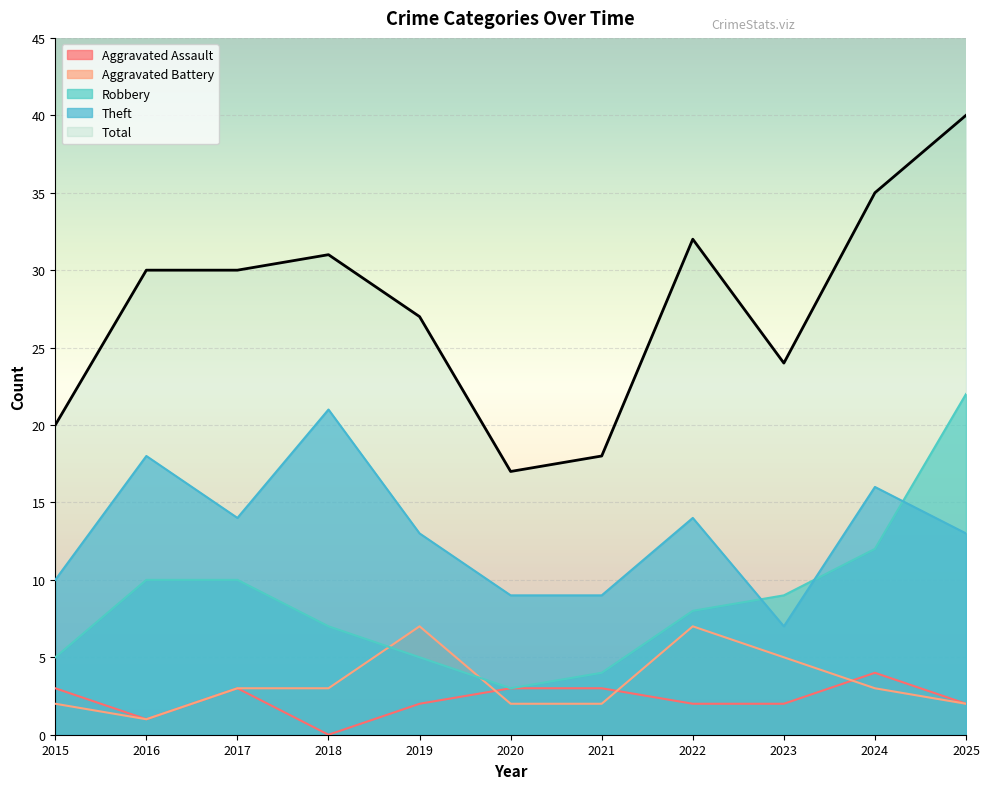

How many lines are shown in the chart?

5